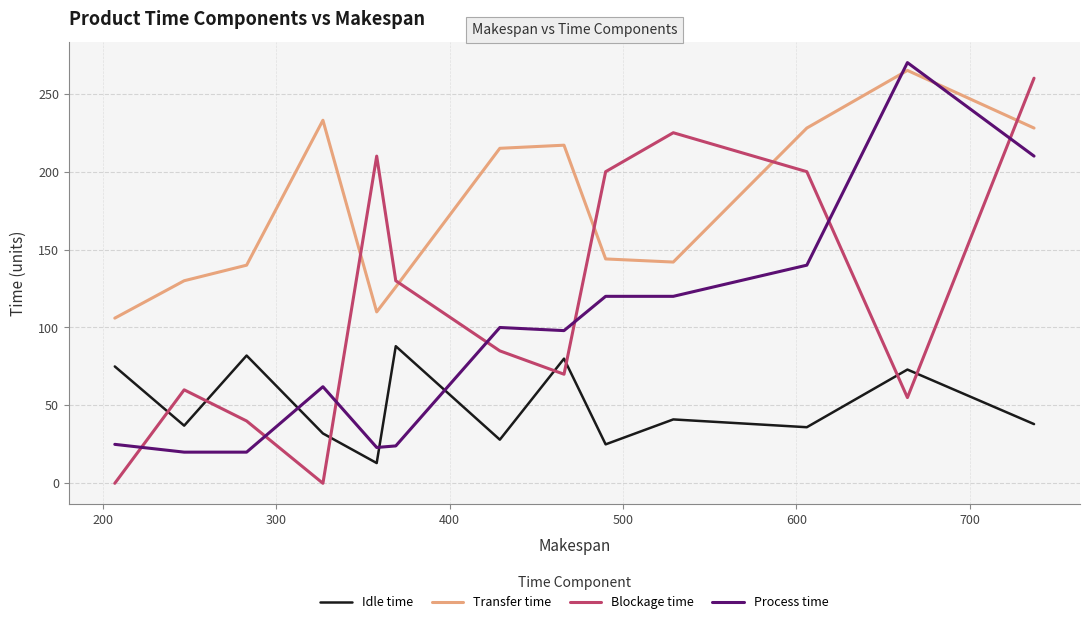

Which series has the largest total across all categories?

Transfer time